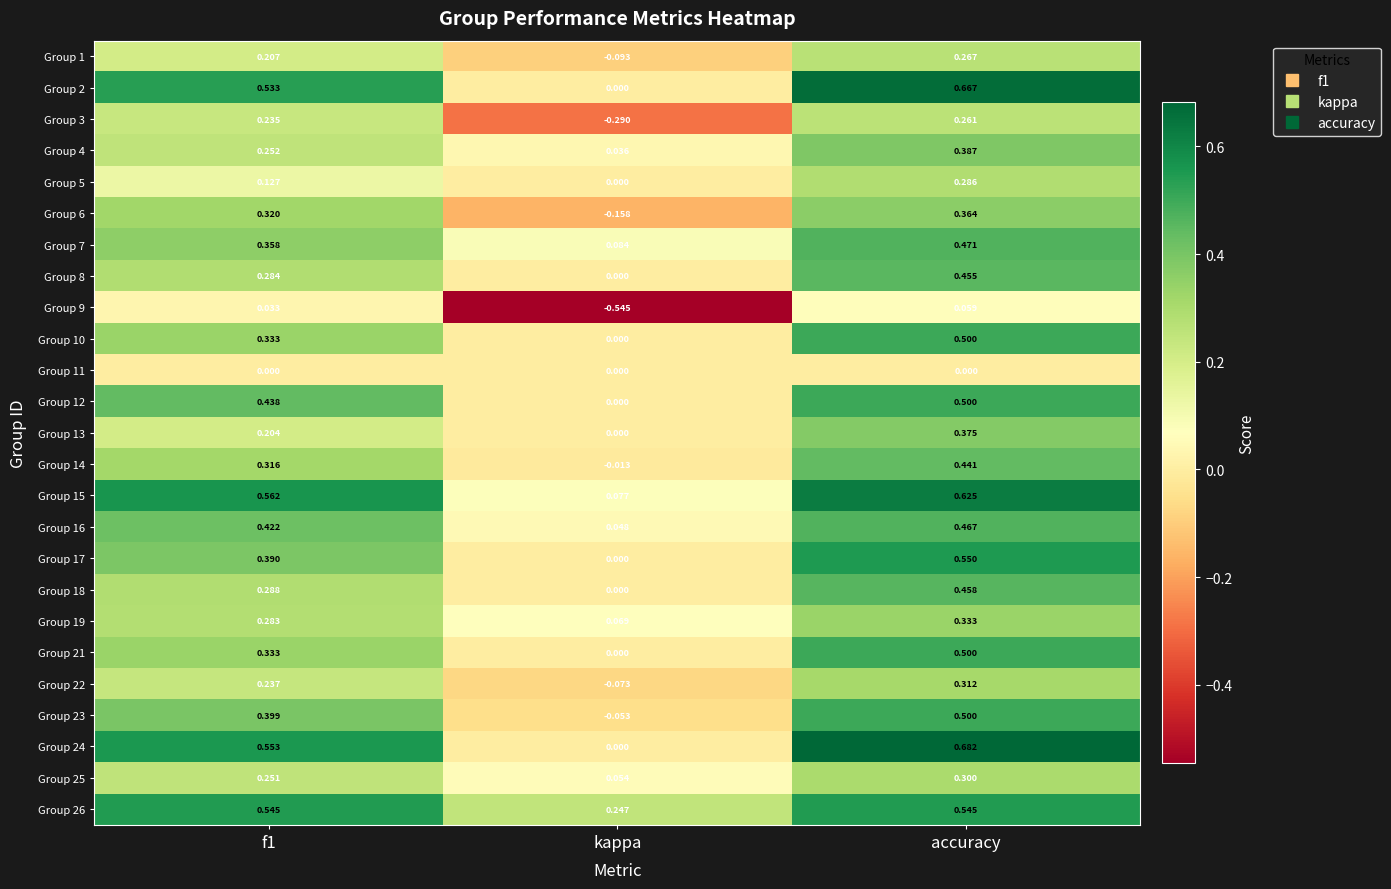

Where is Group 18 nearest to the value 0?

kappa